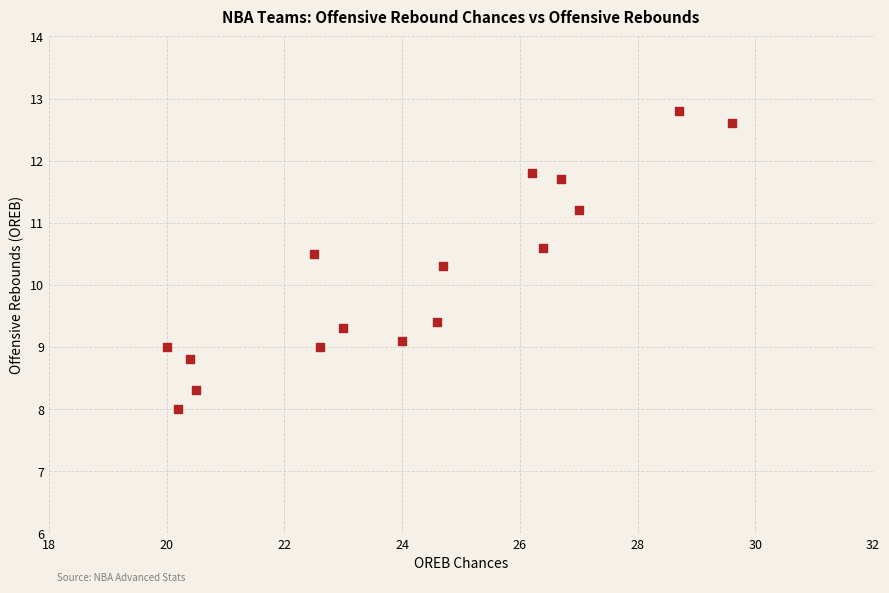

What Y value in the scatter plot is closest to 10?

10.3